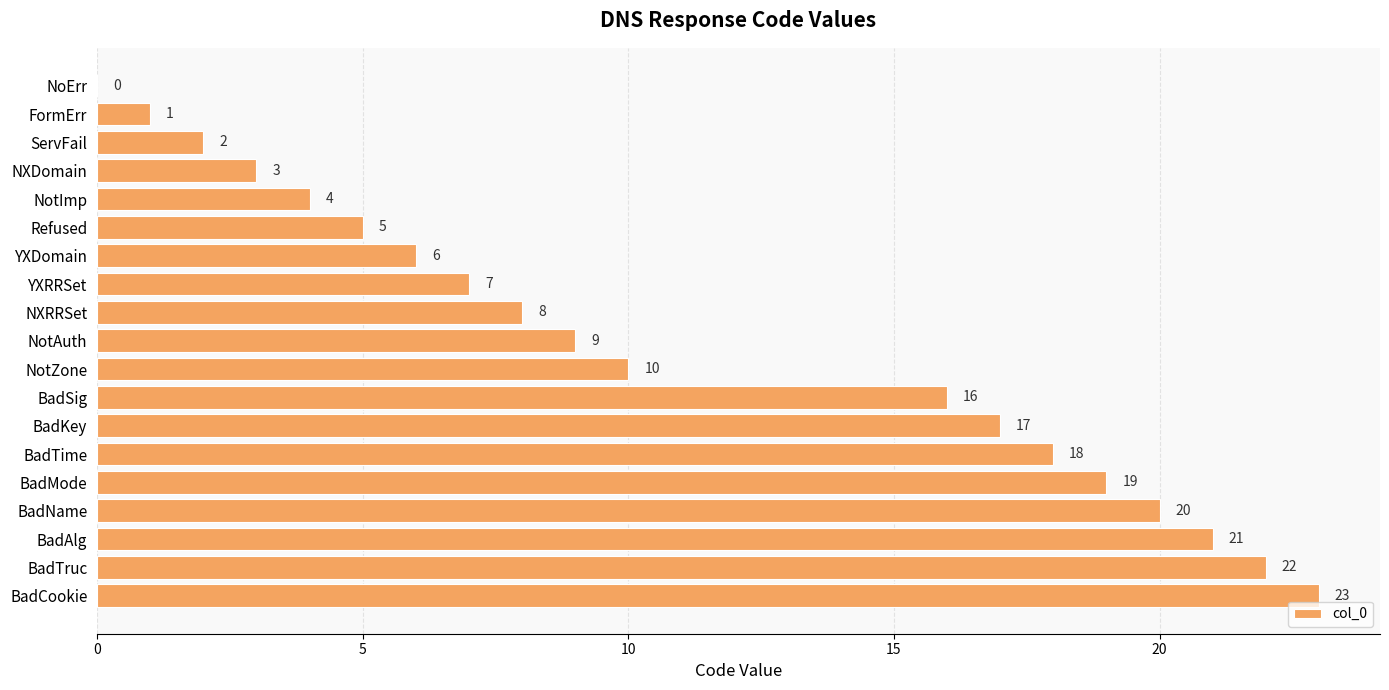

True or false: the data shows 0 at NoErr.

True